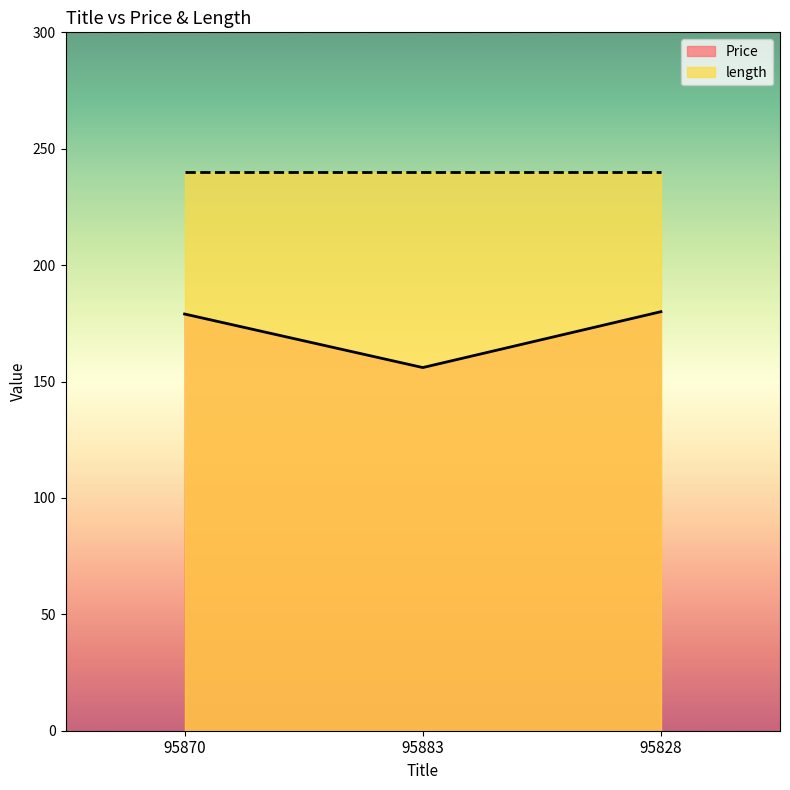

Rank the series by their maximum value, from highest to lowest.

length, Price